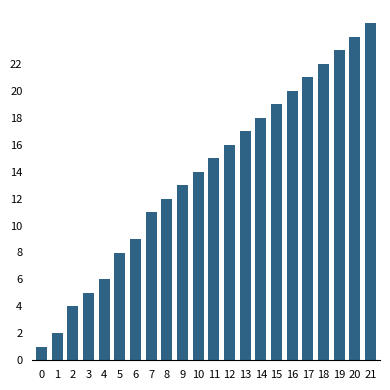

Reading left to right, what are all the values shown in this chart?

1	2	4	5	6	8	9	11	12	13	14	15	16	17	18	19	20	21	22	23	24	25